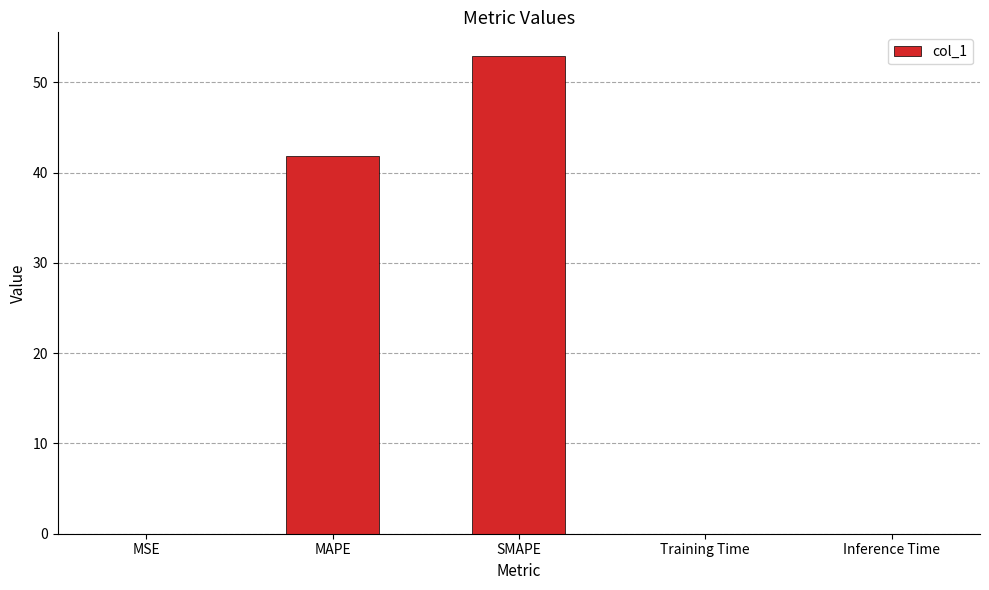

Where is the data nearest to the value 26?

MAPE